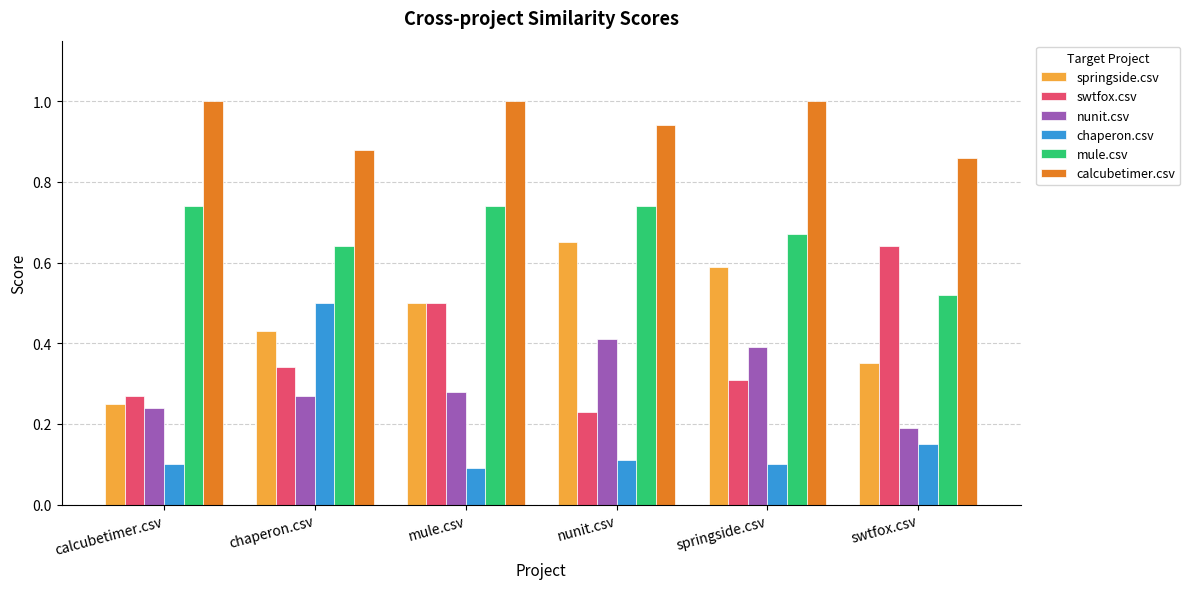

True or false: mule.csv has a value of 0.8 at swtfox.csv.

False